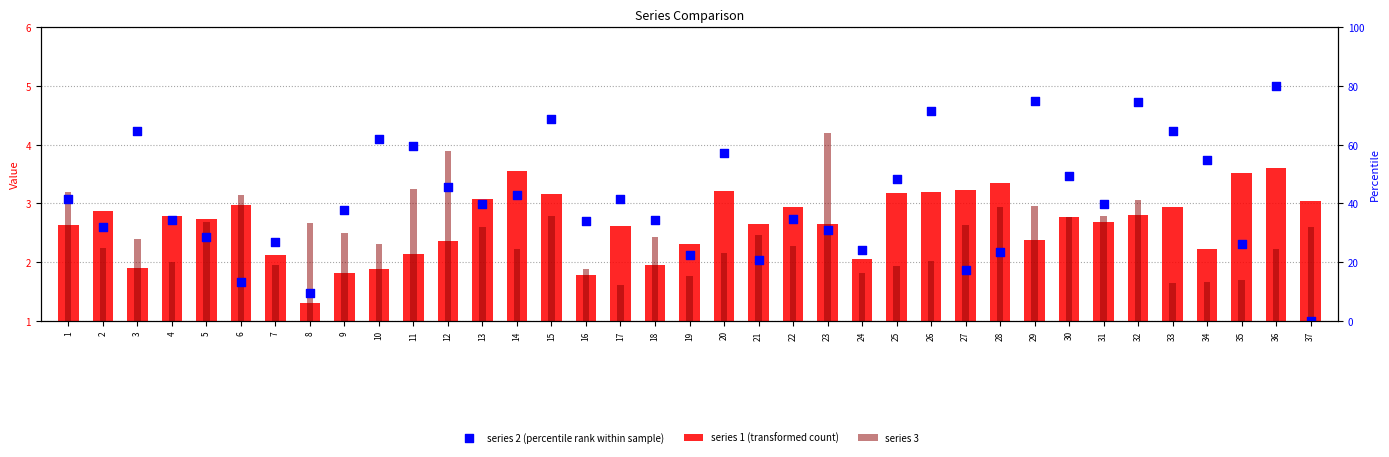

Is the value of series 2 (percentile rank within sample) at 30 greater than the value of series 1 (transformed count) at 14?

Yes